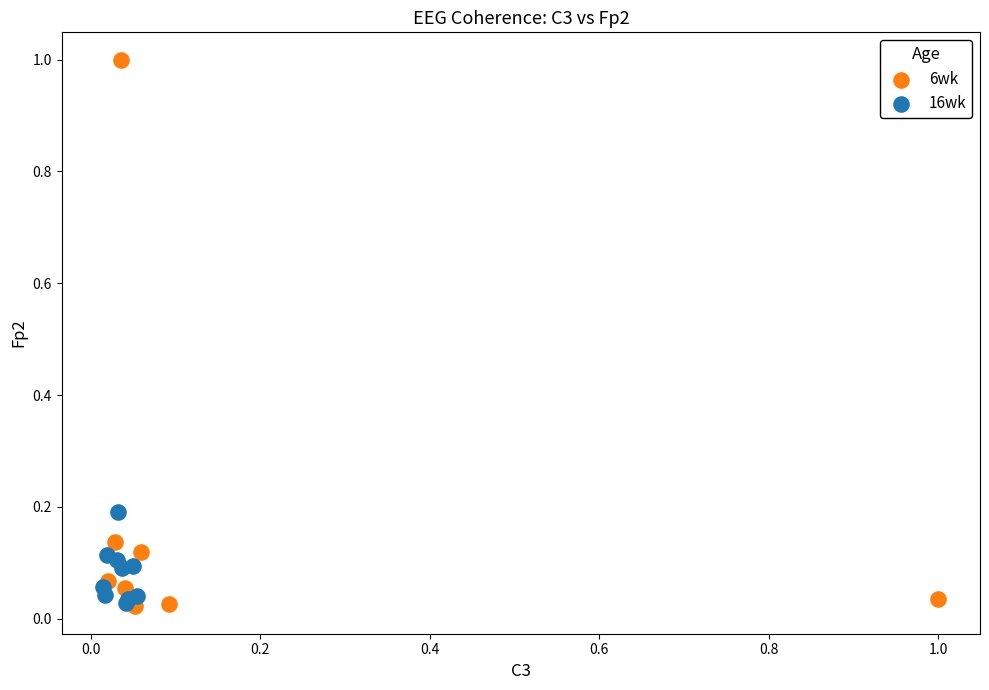

Which series reaches the maximum Y coordinate?

6wk